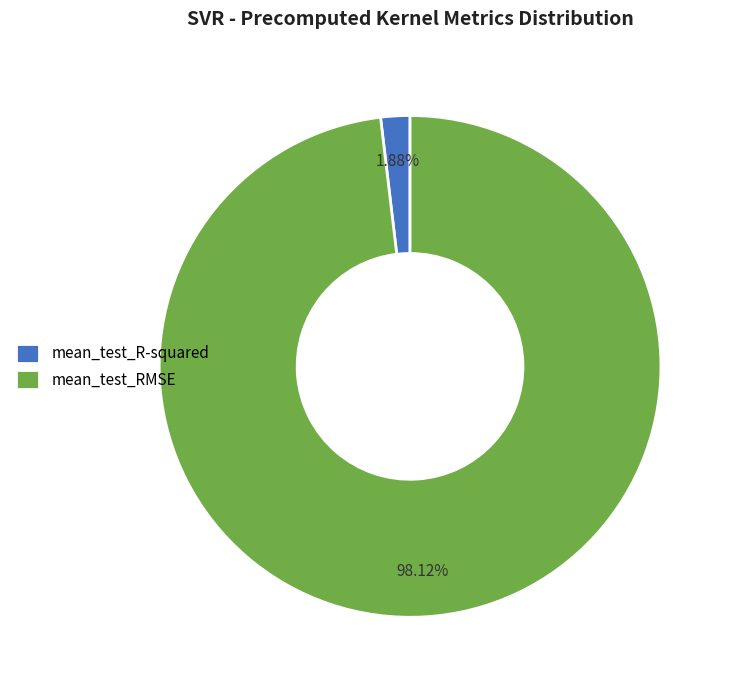

Rank the categories by value from lowest to highest.

mean_test_R-squared, mean_test_RMSE